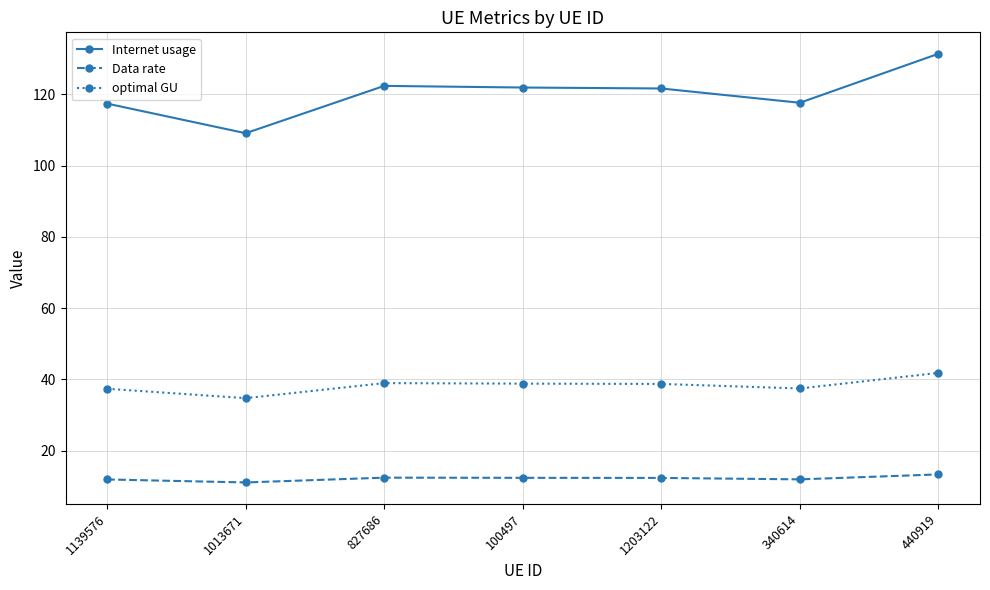

What is the average value of the Internet usage series?

120.2